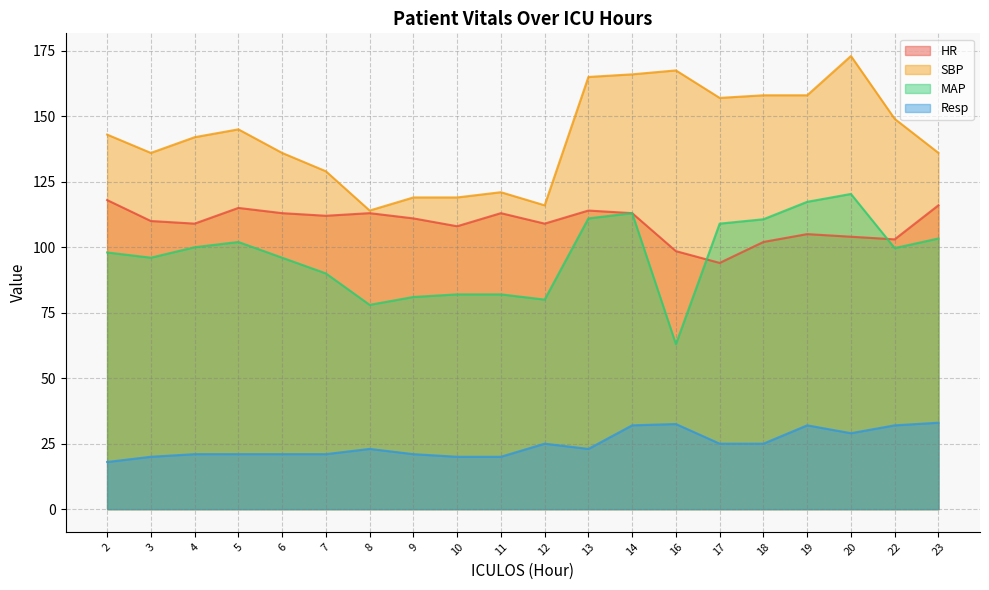

True or false: HR has a value of 118.0 at 2.

True